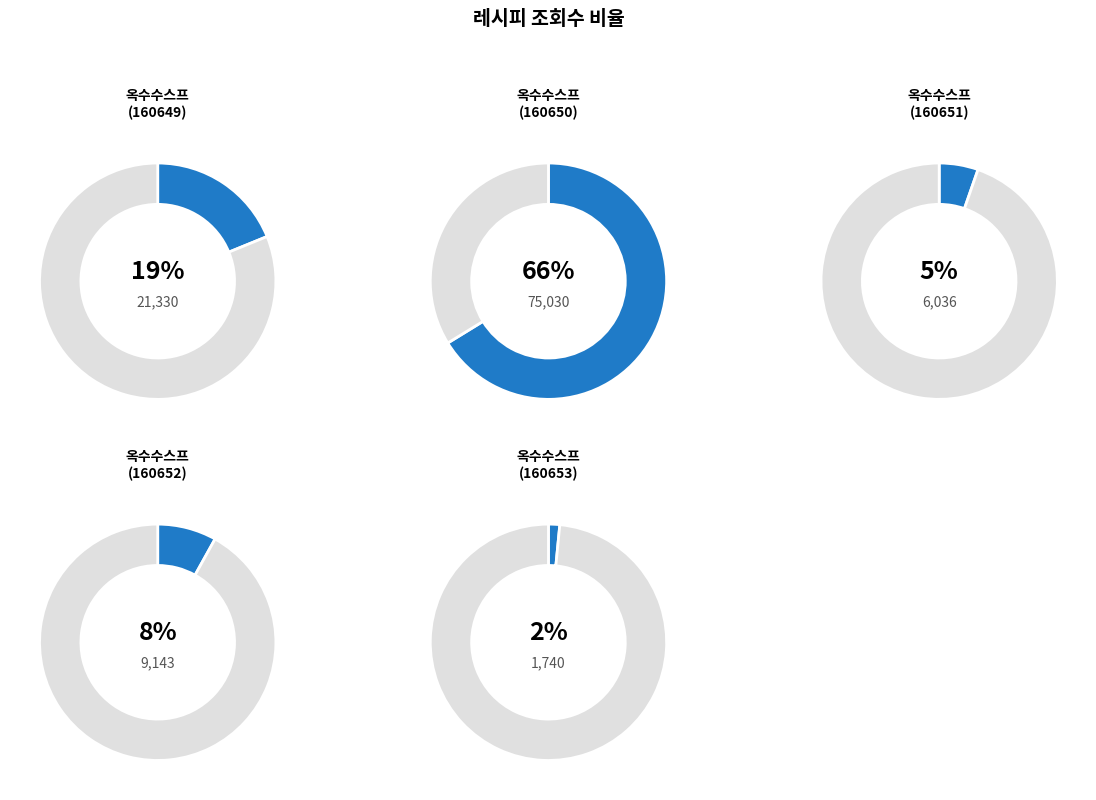

Which has a higher value, 160649
옥수수스프 or 160650
옥수수스프?

160650
옥수수스프